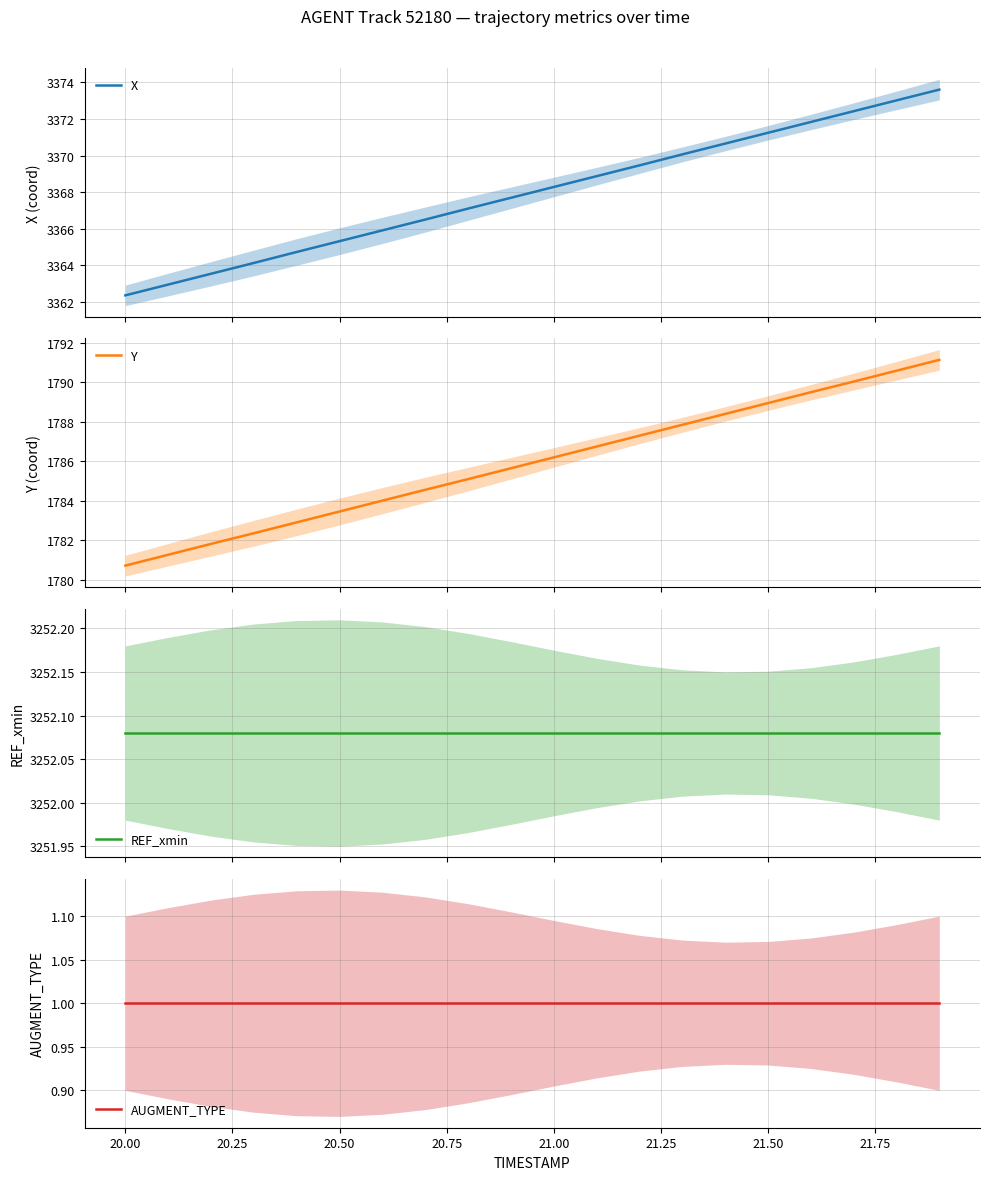

What is the maximum value for X?

3373.6